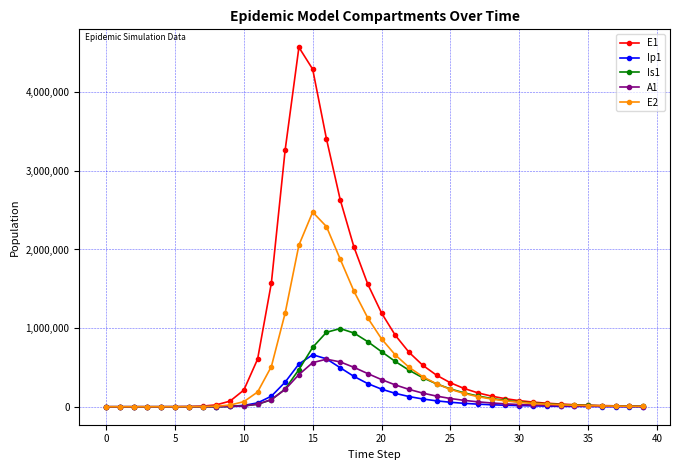

List the series in order of their peak value, highest first.

E1, E2, Is1, Ip1, A1